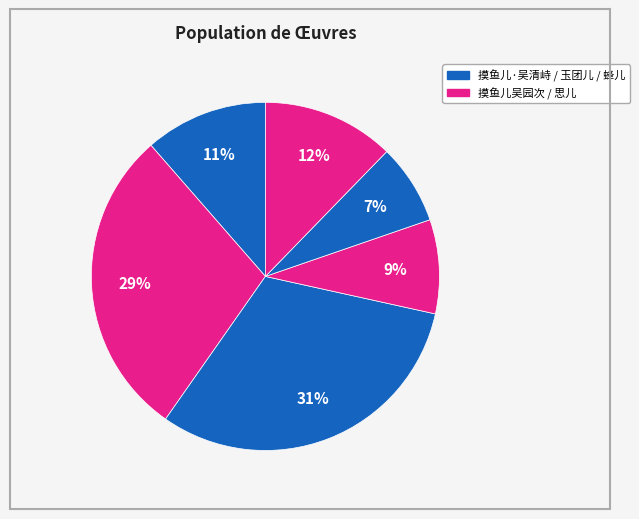

Count the number of slices in the pie.

6